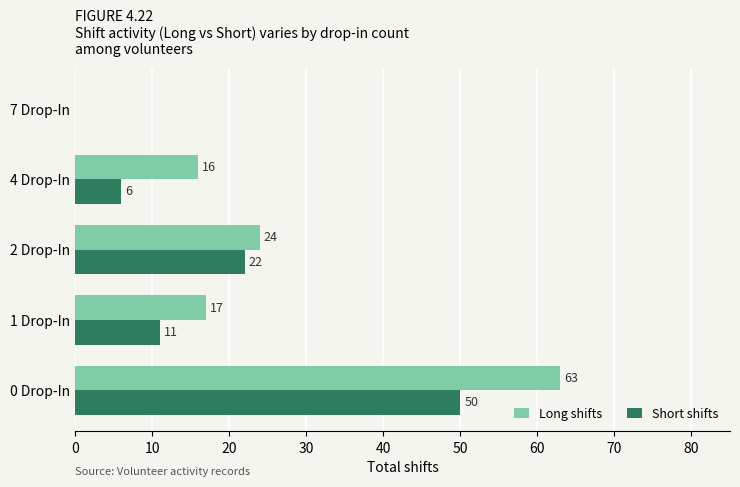

What value does the Long shifts series have at 0 Drop-In?

63